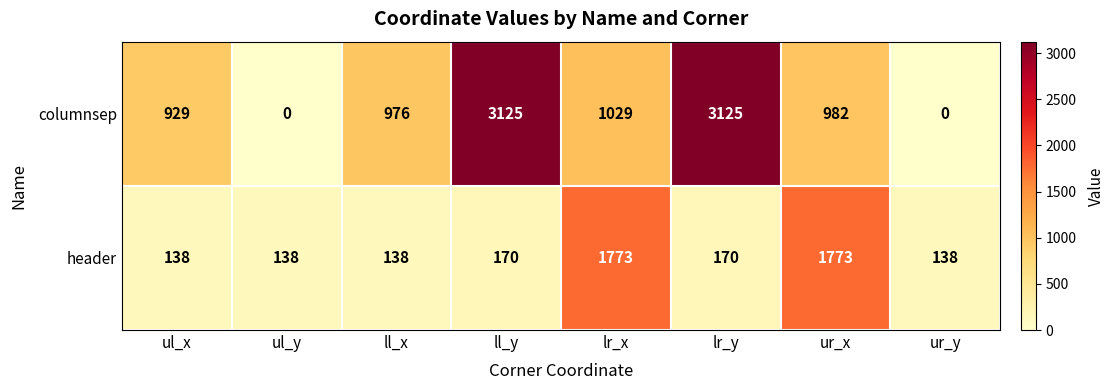

Where does the columnsep series first go above 982?

ll_y